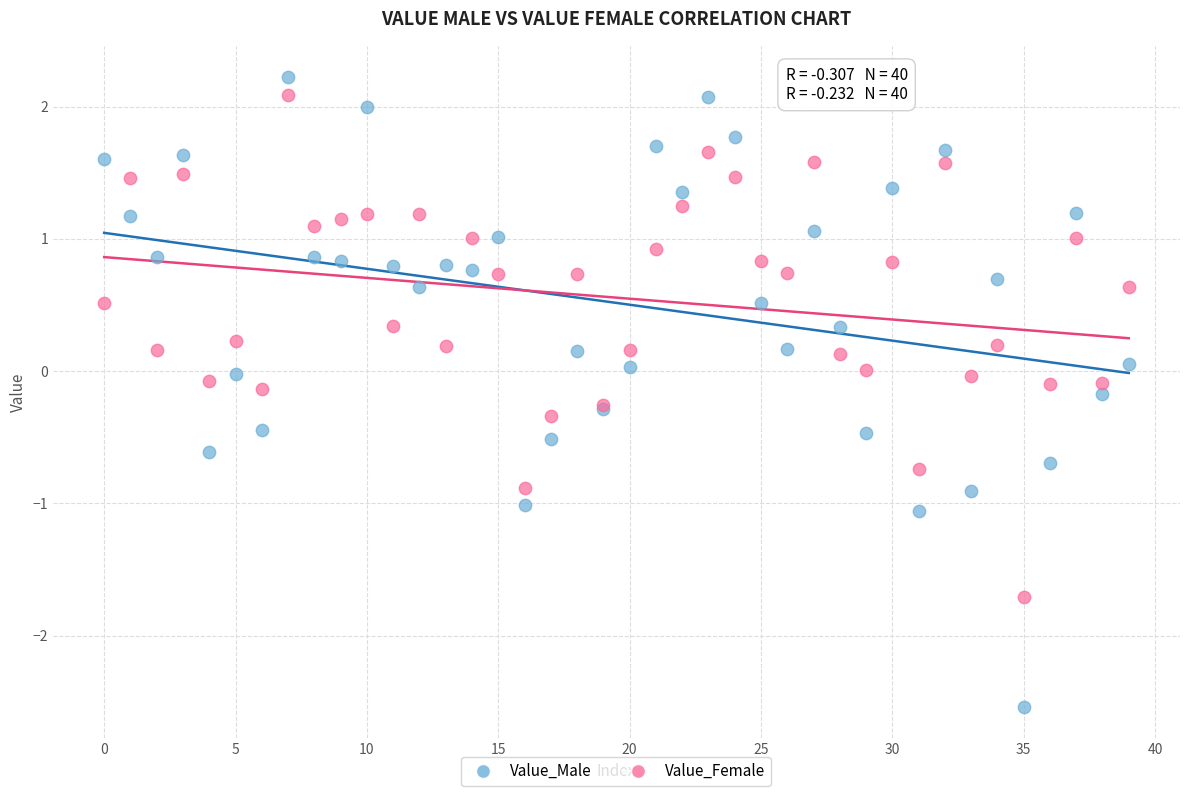

Which series has the largest Y range (max minus min)?

Value_Male